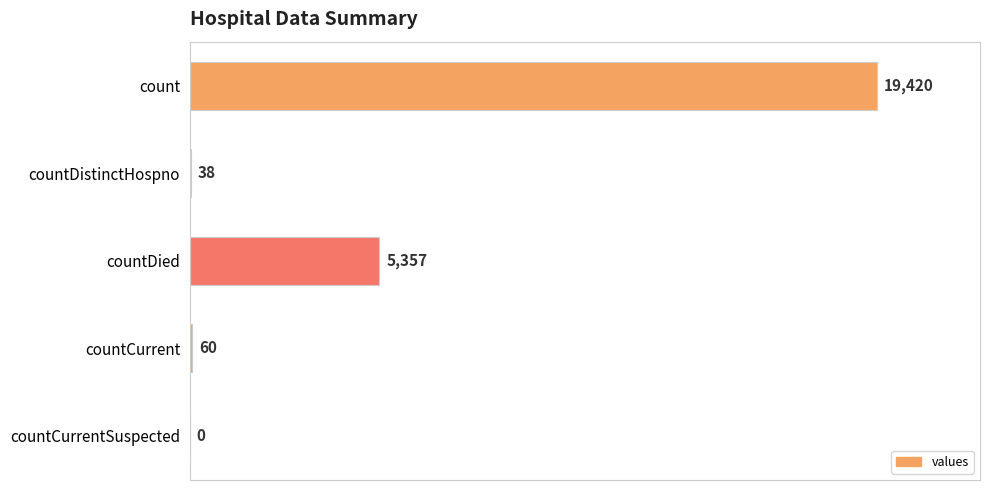

Are the bars grouped side by side (vs. stacked)?

No